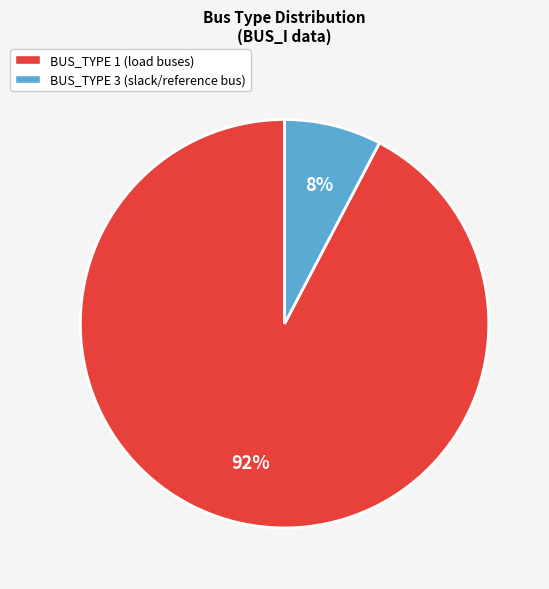

Is there any slice that represents more than half of the pie?

Yes